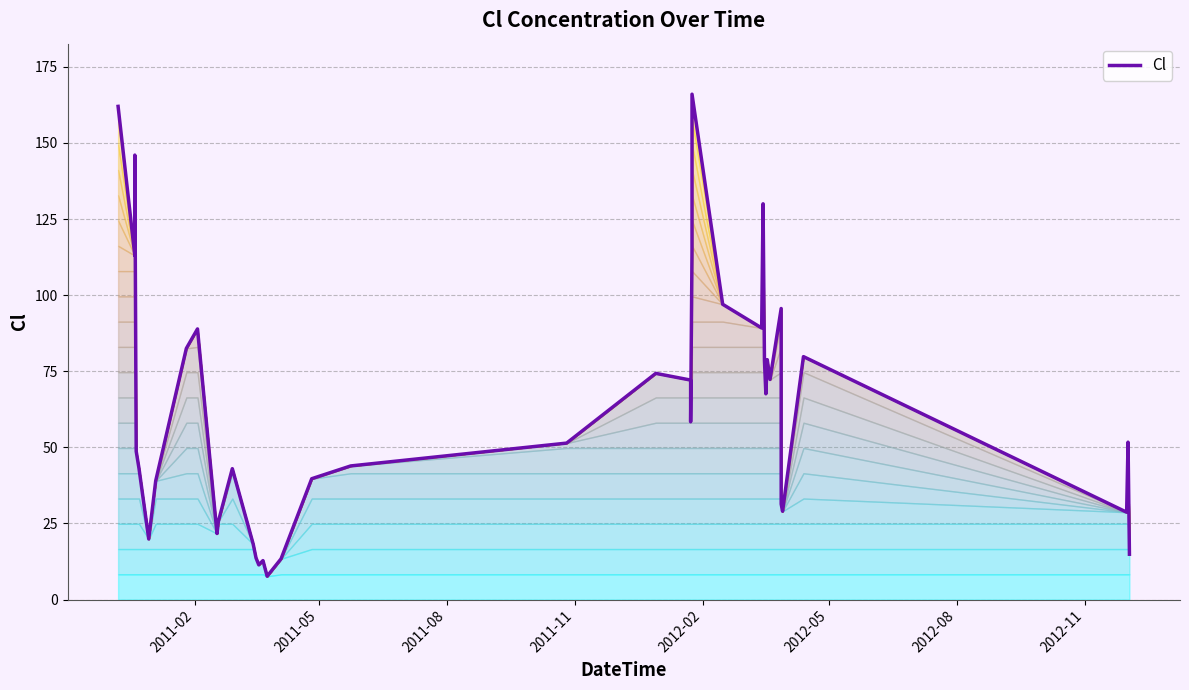

What is the maximum value shown in the chart?

166.0